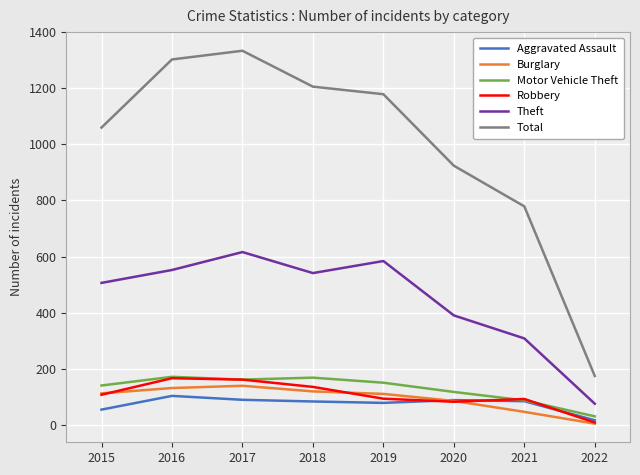

What is the approximate value of Theft at 2015?

506